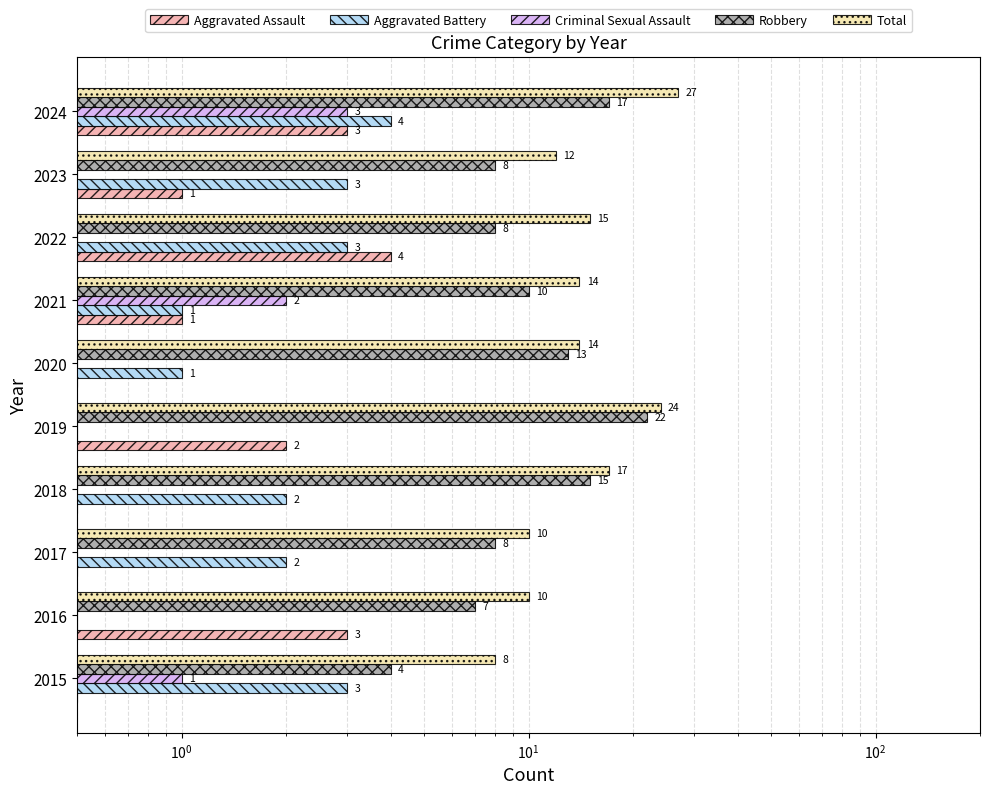

Which series has the widest spread of values?

Total